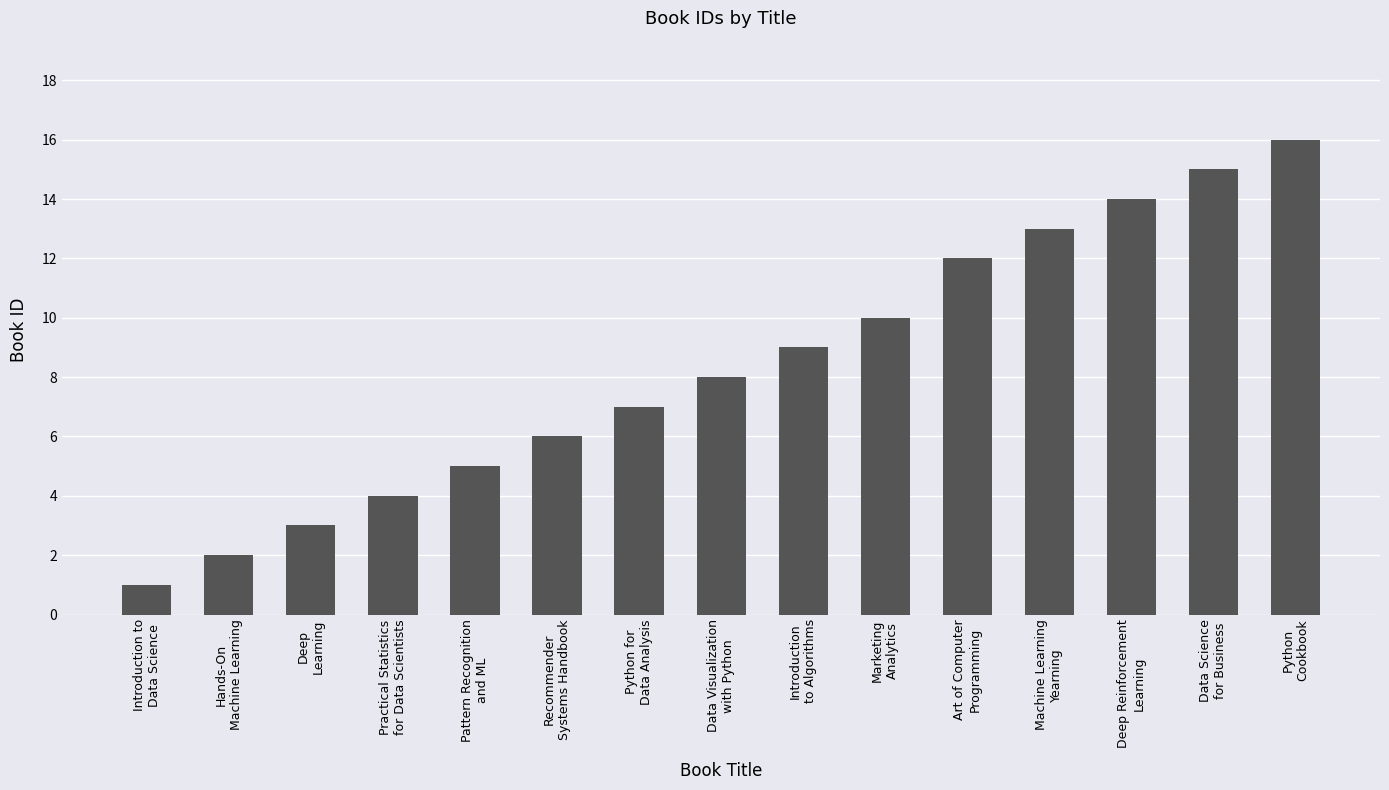

What is the difference between the values at Hands-On
Machine Learning and Art of Computer
Programming?

10